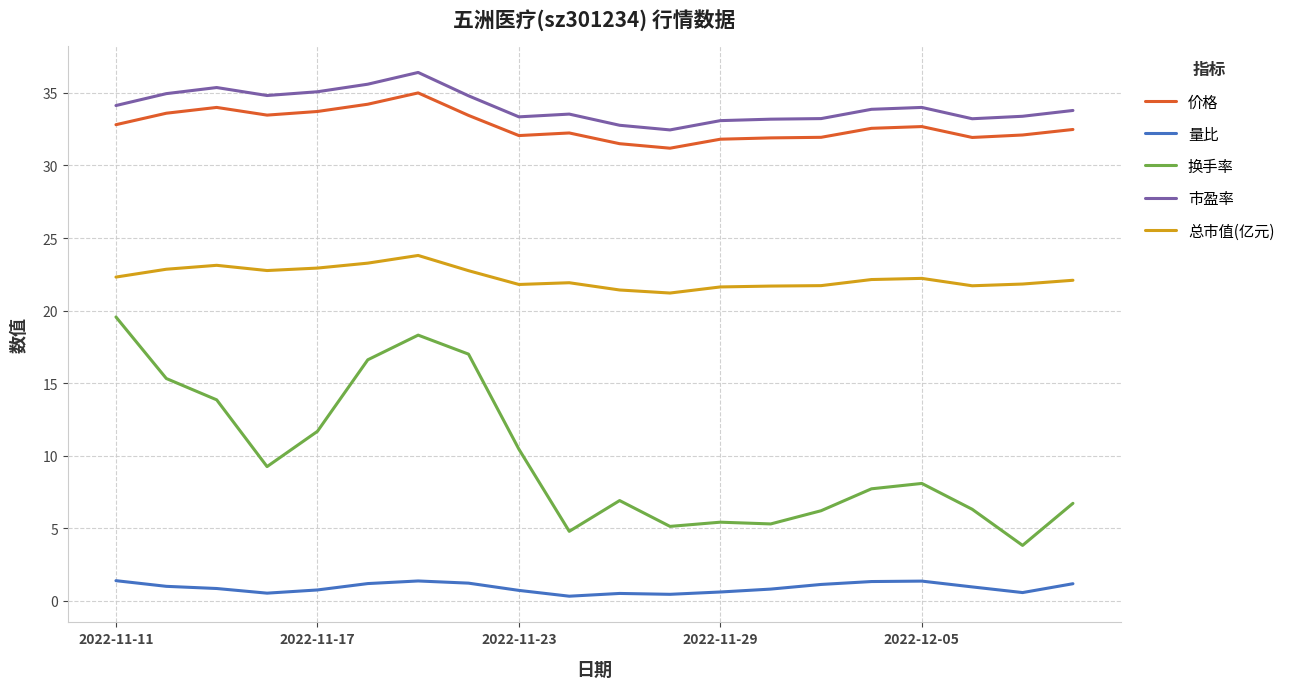

True or false: 量比 and 总市值(亿元) cross at least once.

False